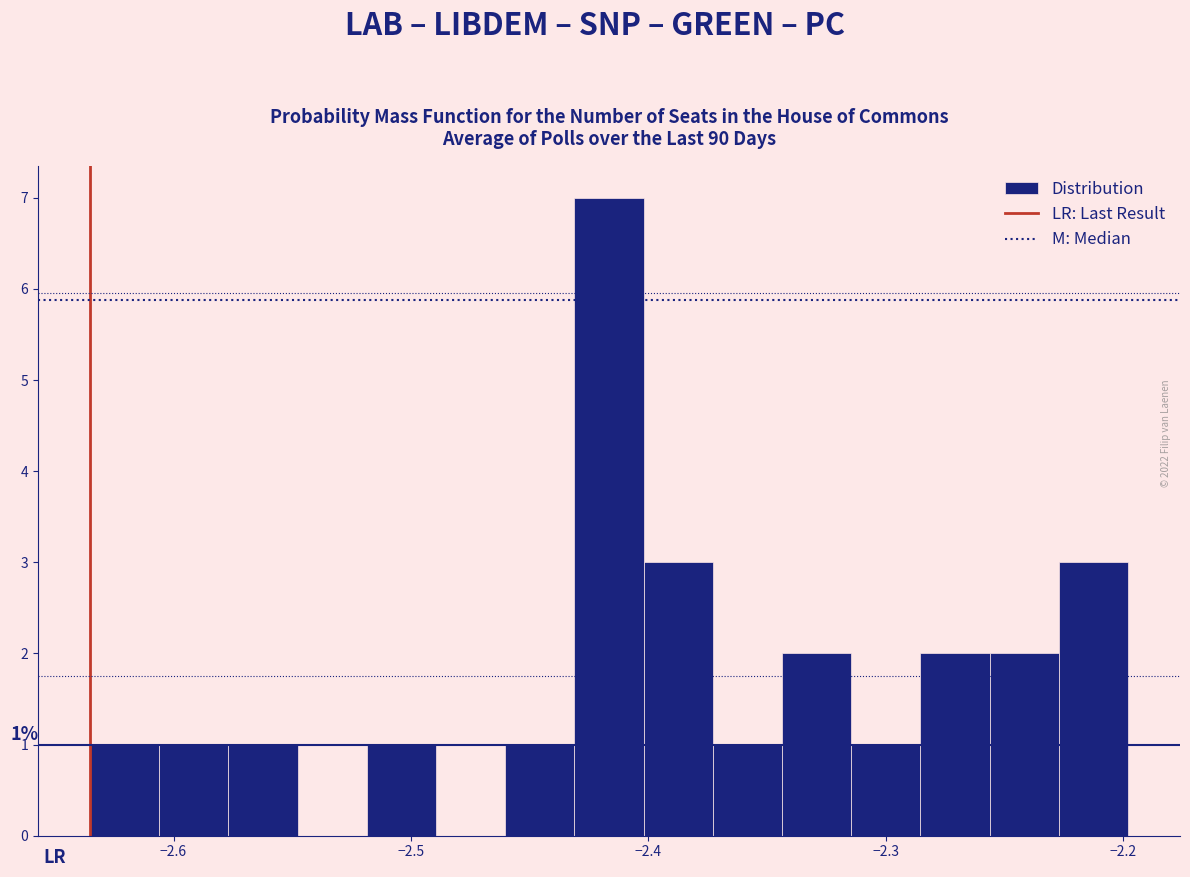

Read against the x-axis, roughly where is the centre of the tallest bar?

-2.42